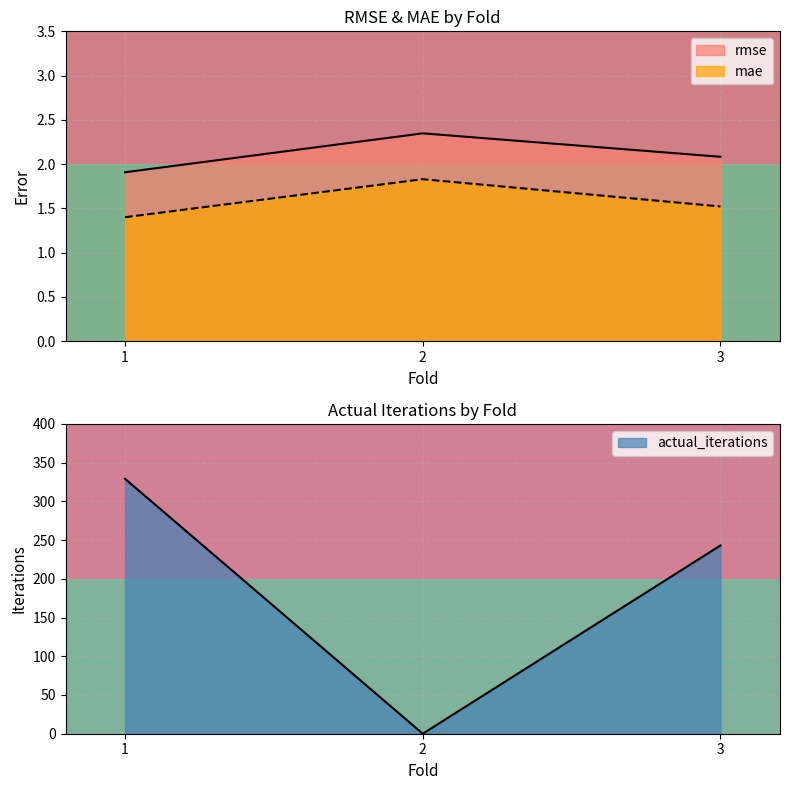

Does the chart display data point markers on the line(s)?

No